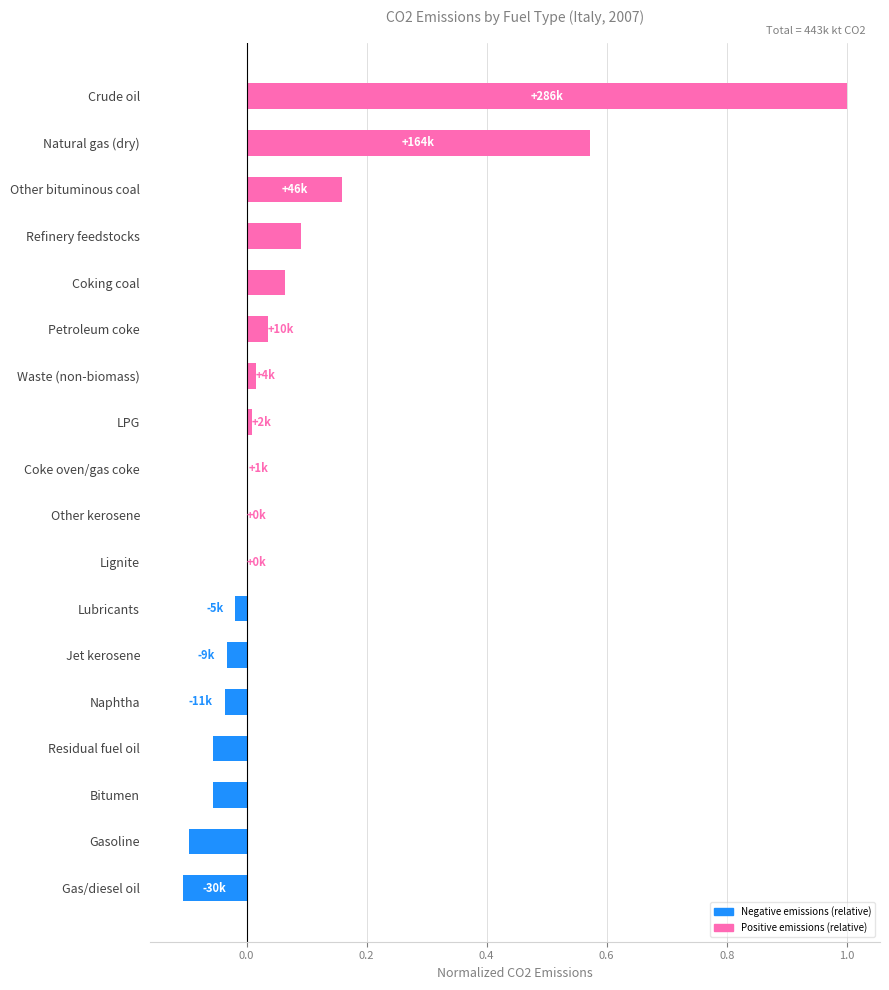

What is the sum of all values?

1.5